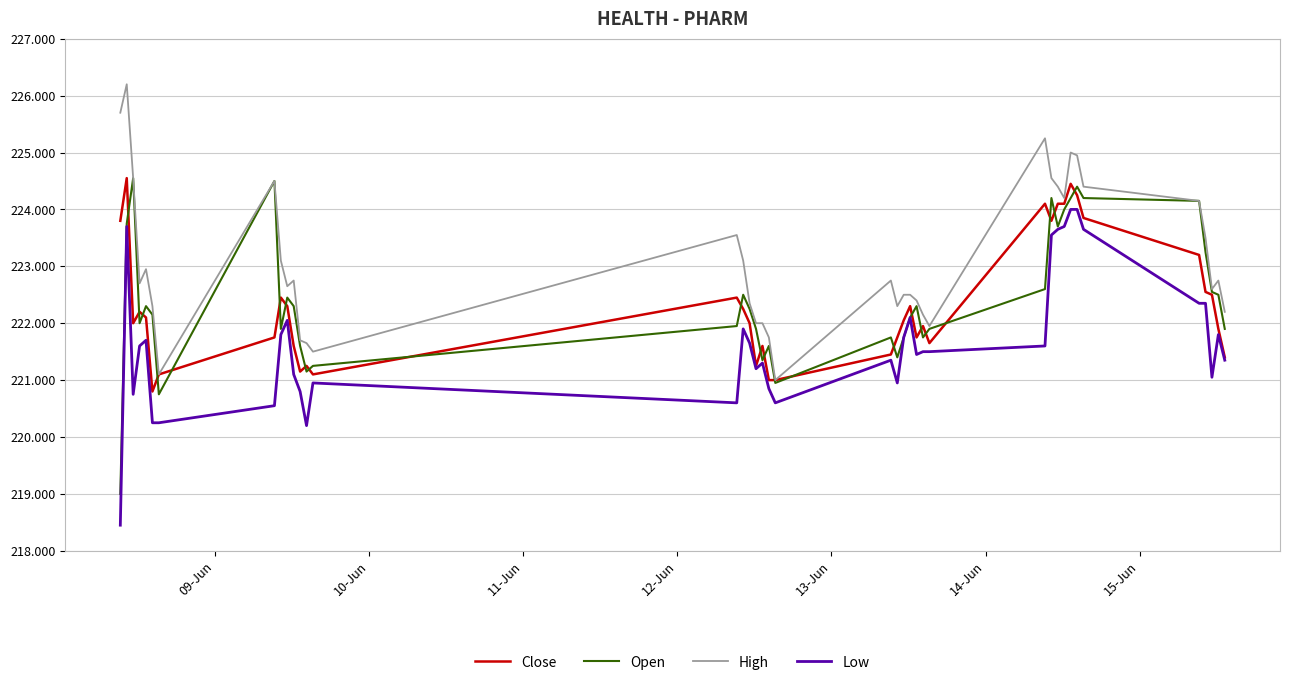

What is the maximum value for High?

226.2